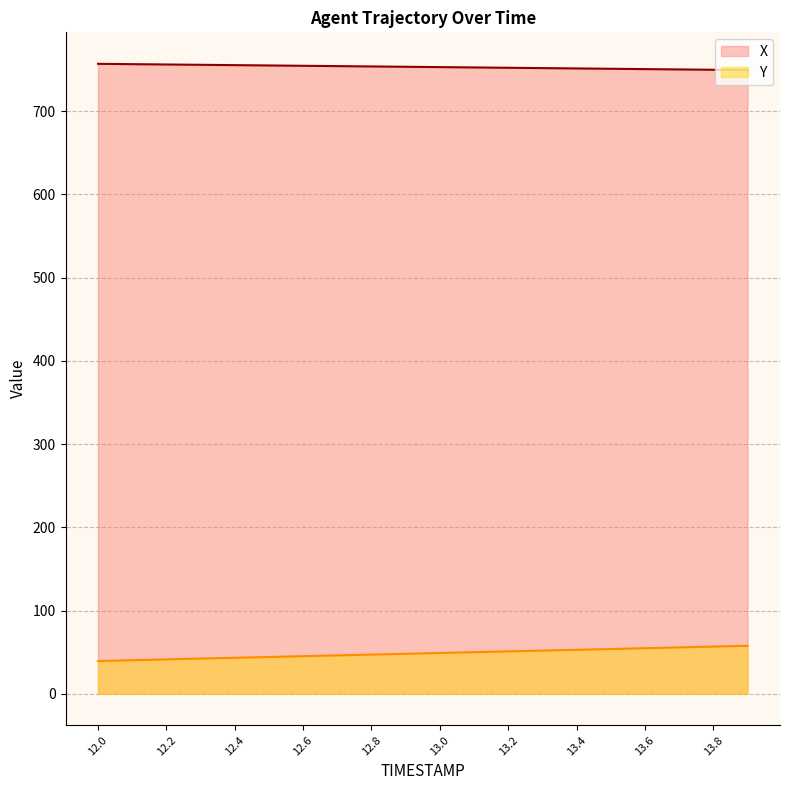

True or false: Y has more than 1 interior local peaks.

False